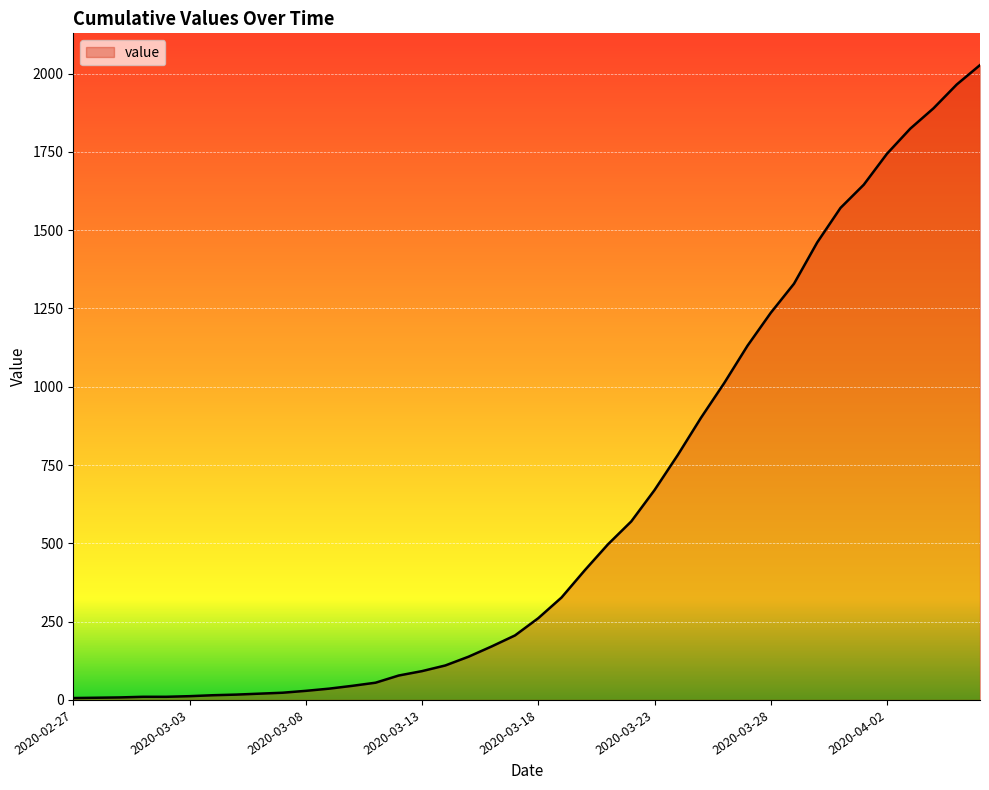

What is the greatest value displayed?

2027